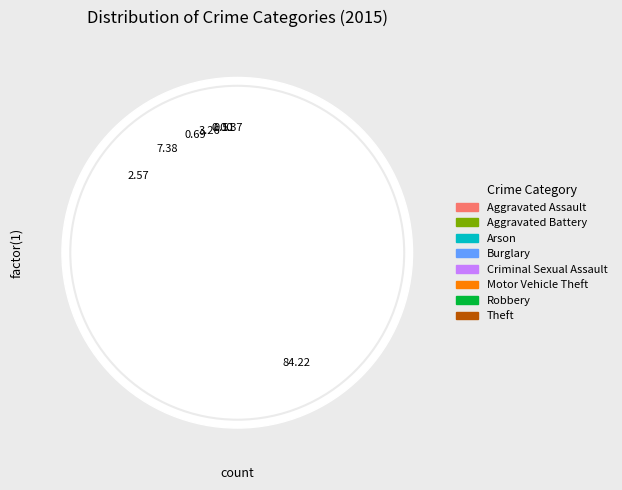

How much of the chart is everything except Arson?

100.0%